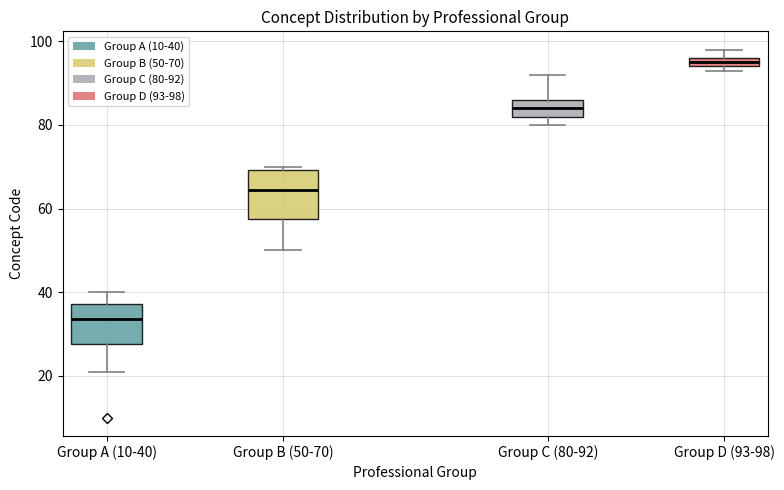

Where is the lower edge of the box for Group D (93-98) on the y-axis? The values are not printed on the chart, so give them approximately, as read against the axis.

94